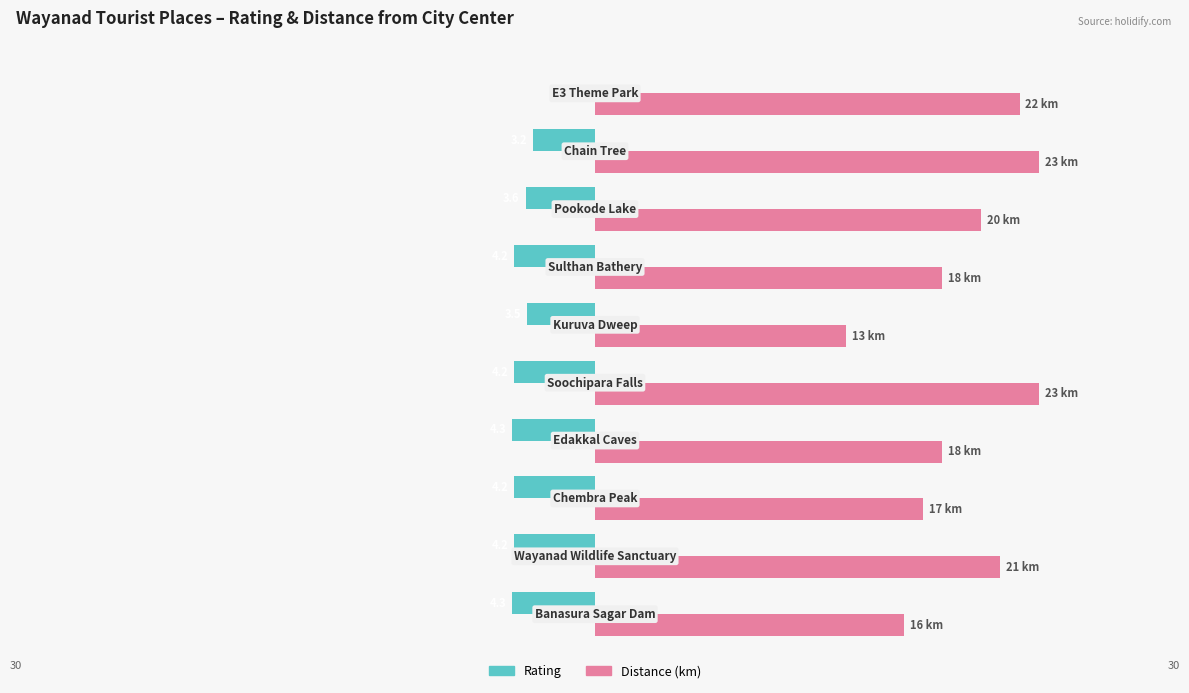

What is the average value of the Distance (km) series?

19.1